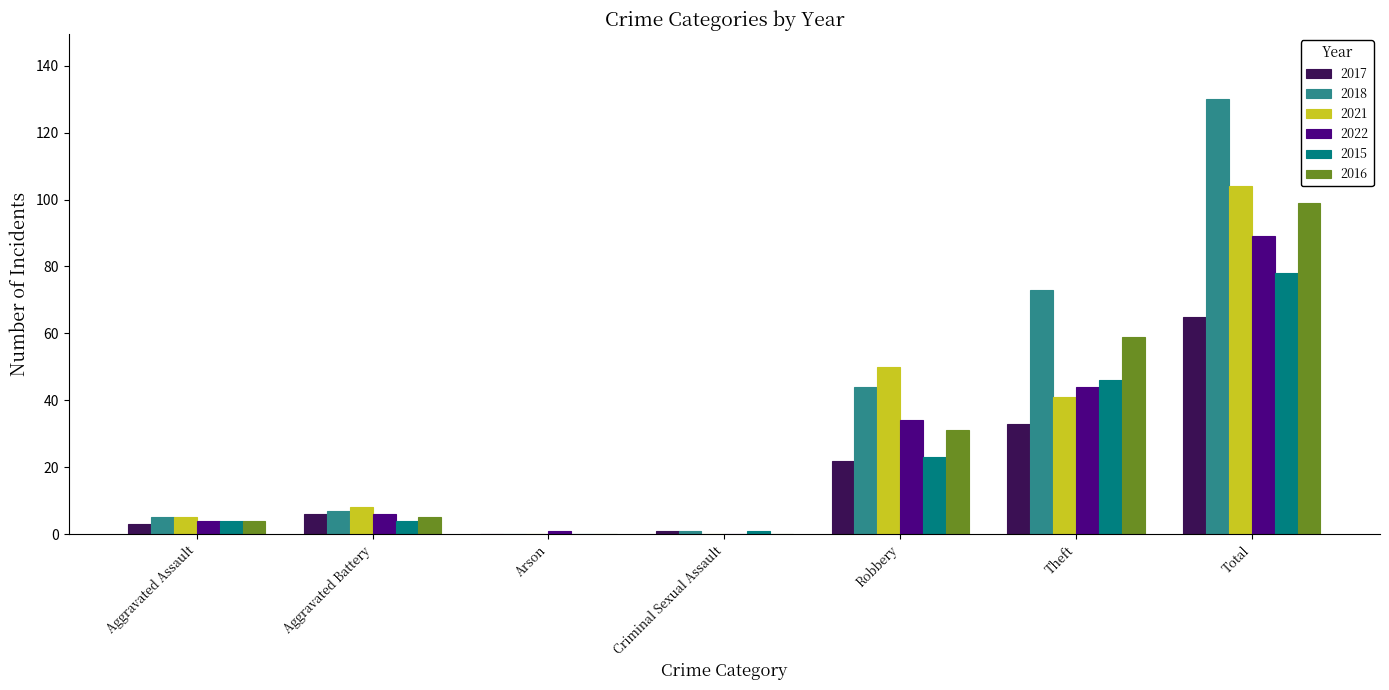

What is the sum of the 2021 values at Total and Aggravated Battery?

112